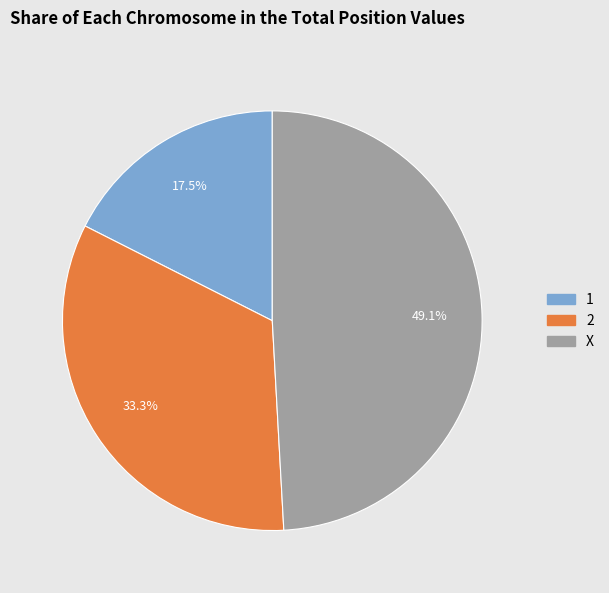

Count the number of slices in the pie.

3